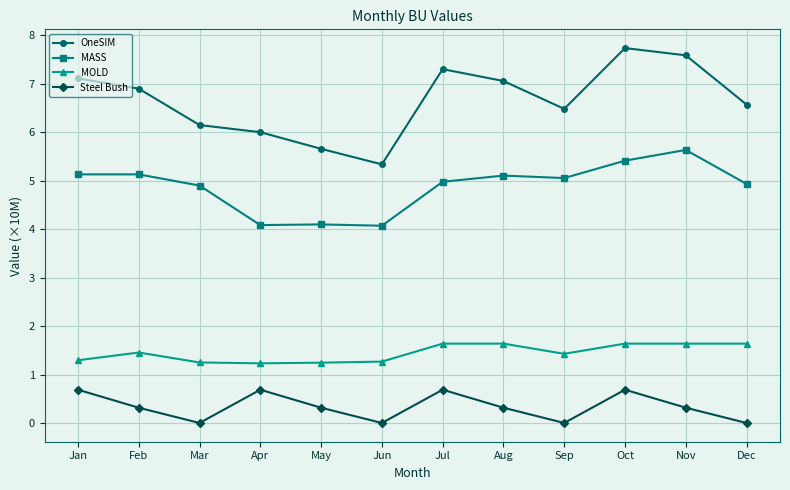

What is the difference between the maximum and minimum values in the Steel Bush series?

0.7